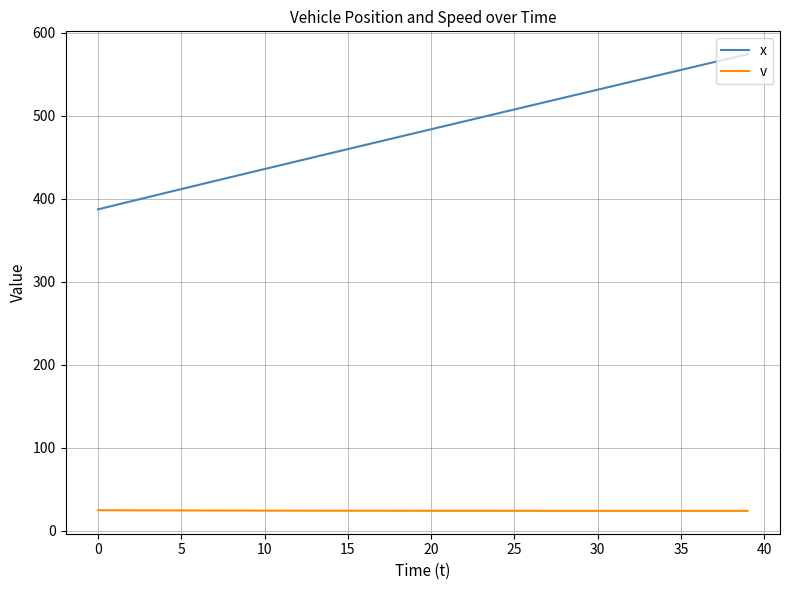

Which series has the largest total across all categories?

x